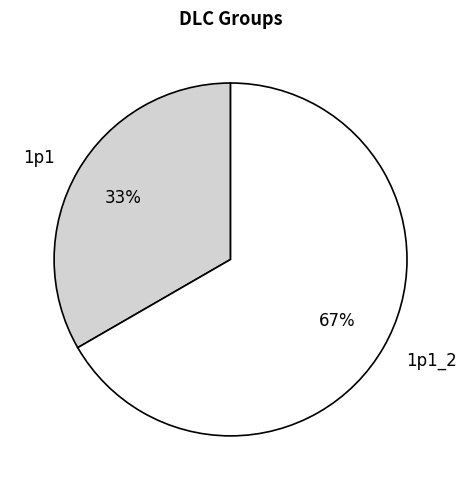

Combined, do 1p1_2 and 1p1 account for over 50%?

Yes